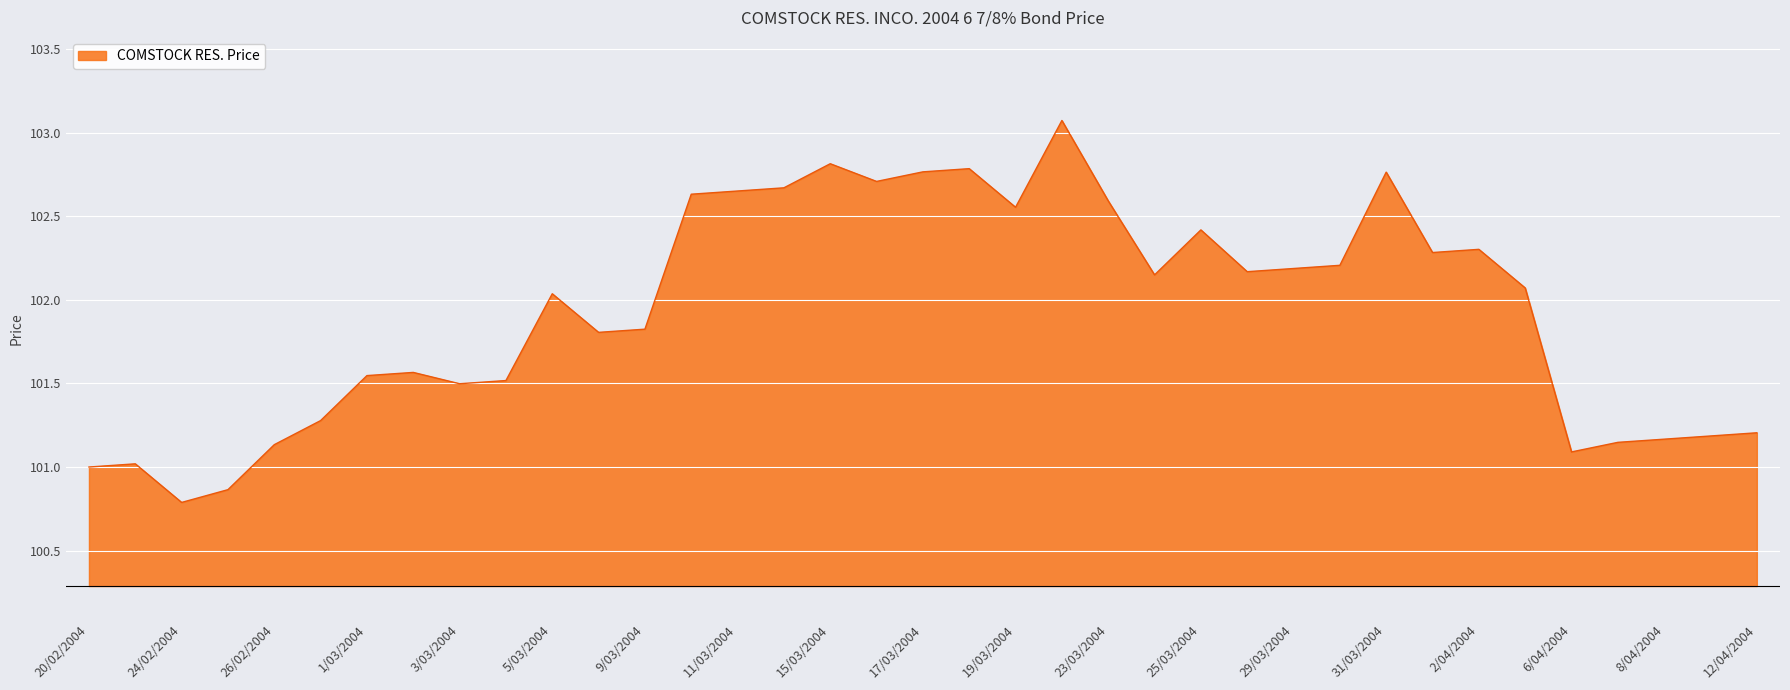

What is the greatest value displayed?

103.1